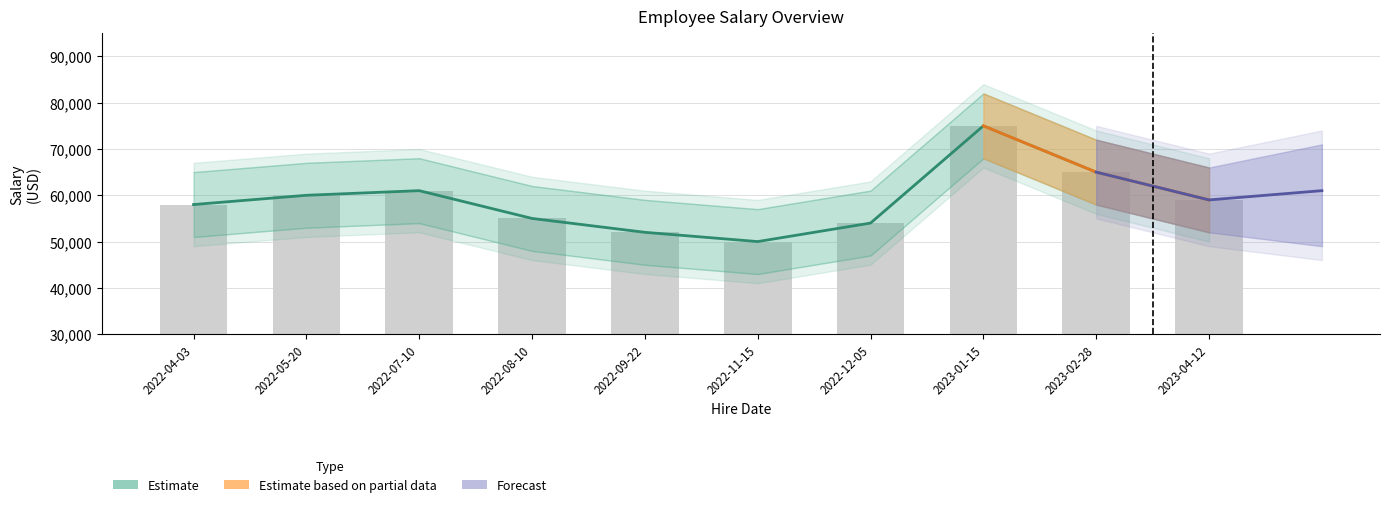

How many data points in salary_lower are less than 52000?

5